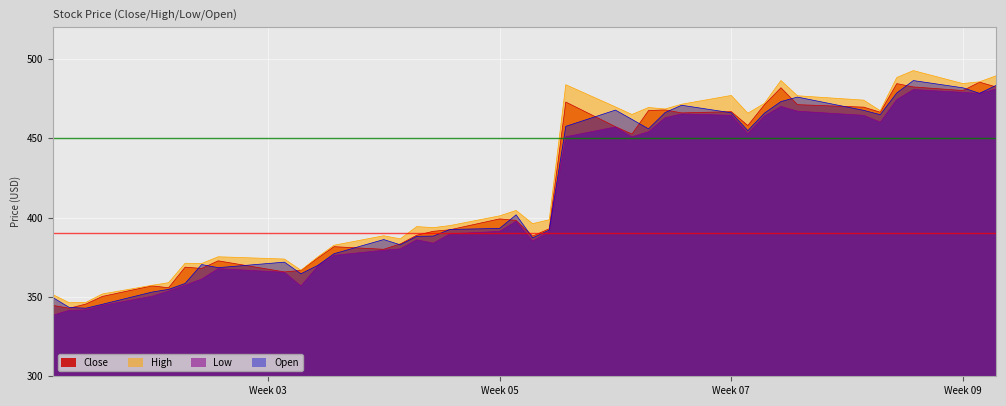

How many lines are shown in the chart?

4